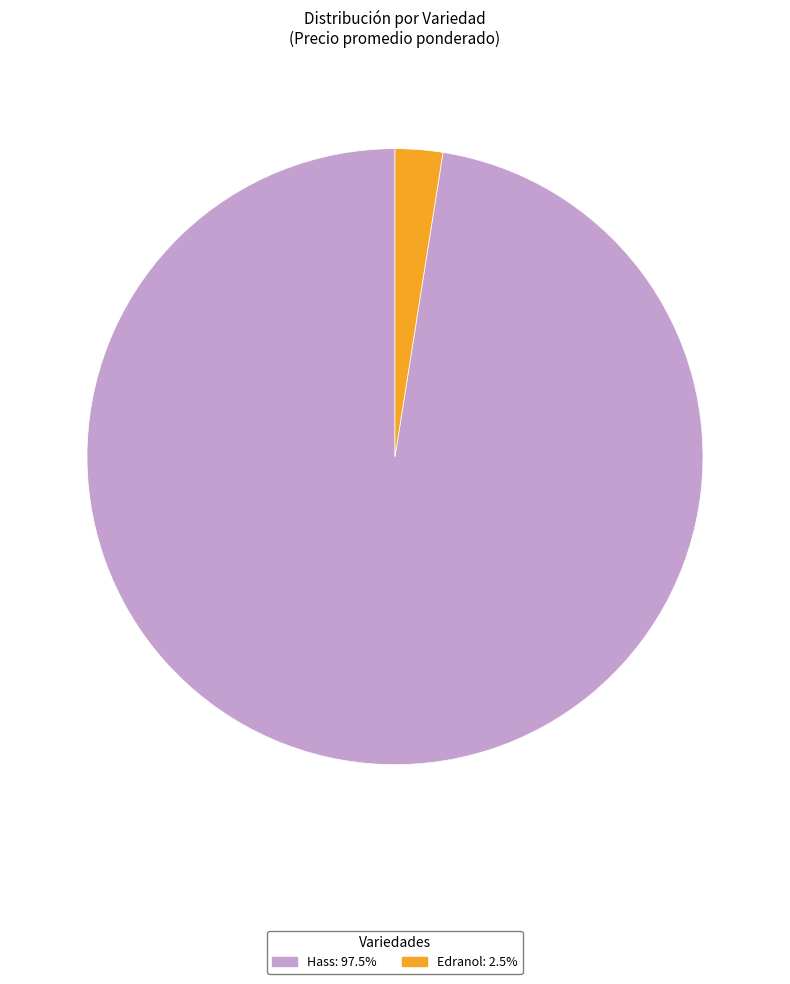

How many slices are in this pie chart?

2